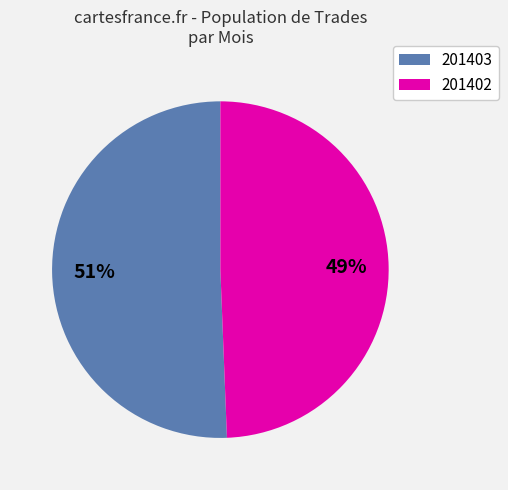

Is it true that 201402 is 63% of the pie?

False